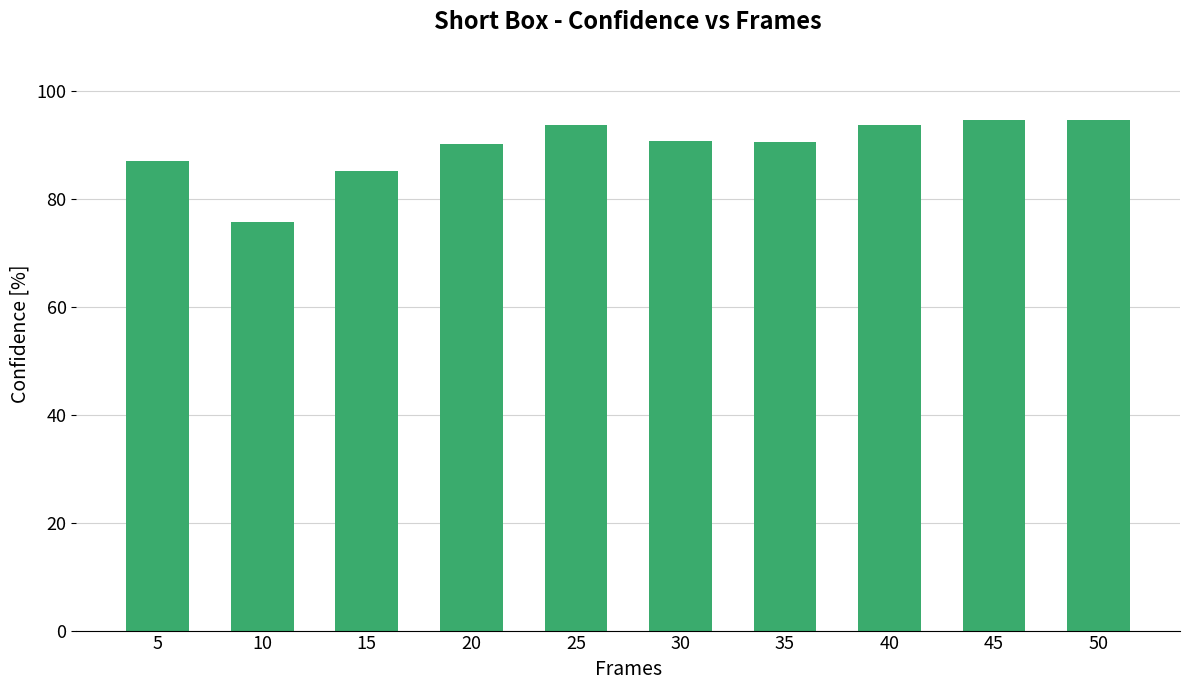

How many bars are there in total?

10